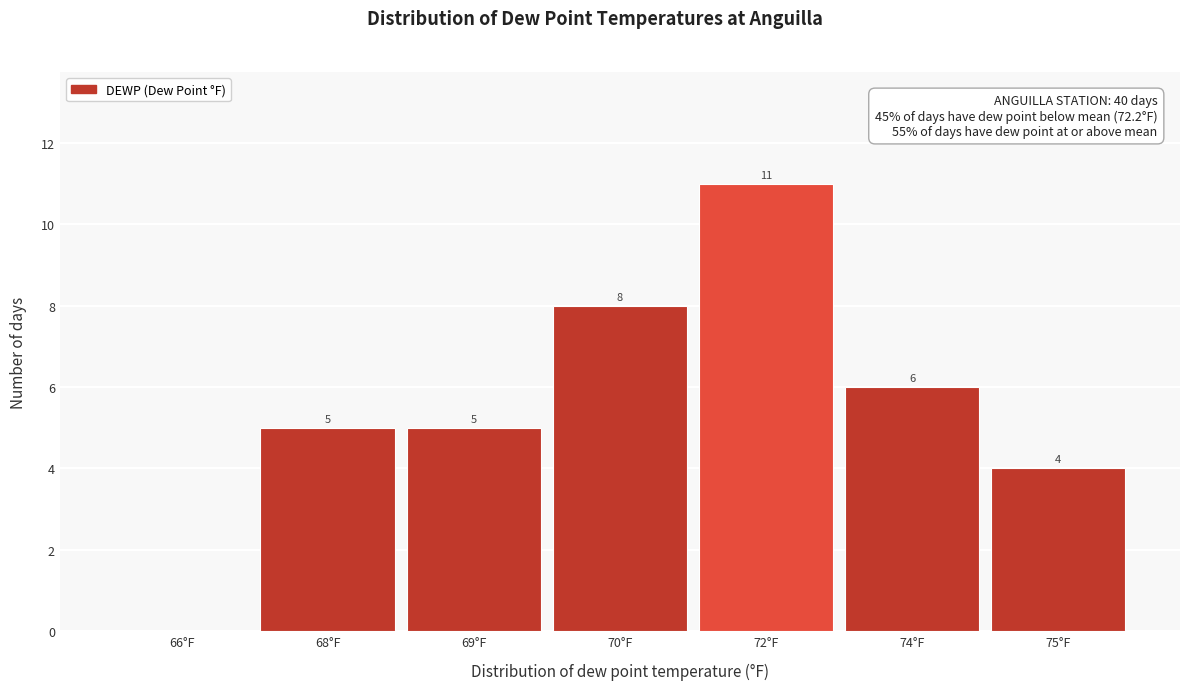

Reading left to right, transcribe all the data shown in this chart.

66°F=0	68°F=5	69°F=5	70°F=8	72°F=11	74°F=6	75°F=4